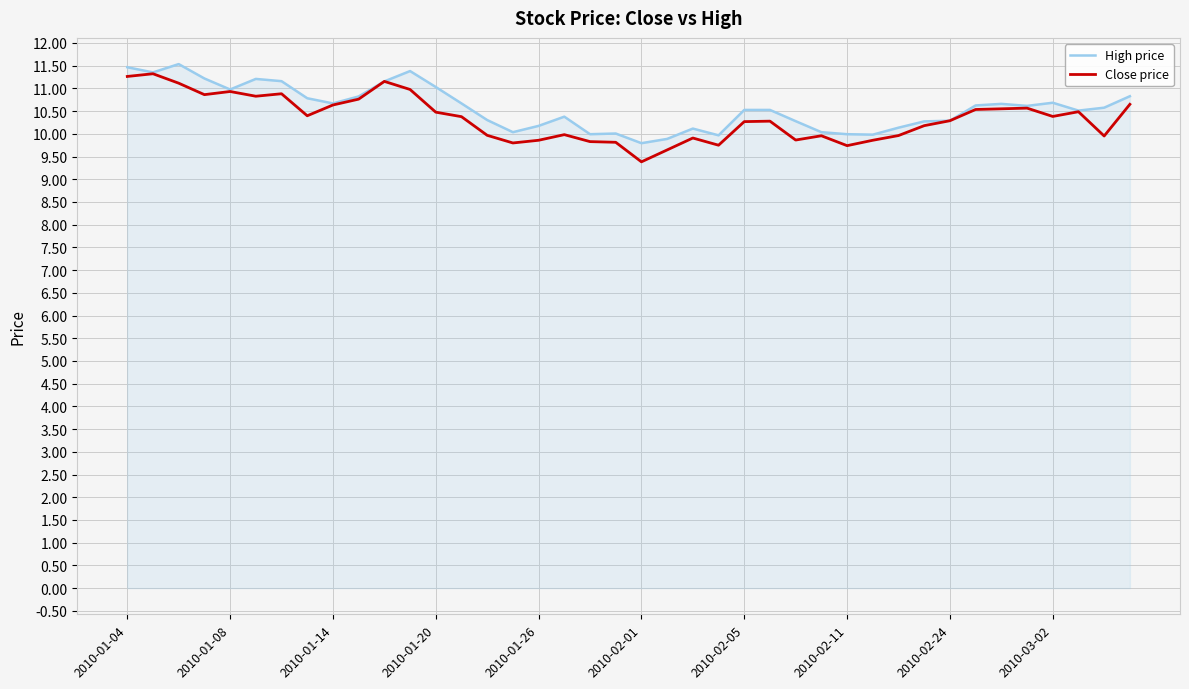

What is the greatest value displayed?

11.5